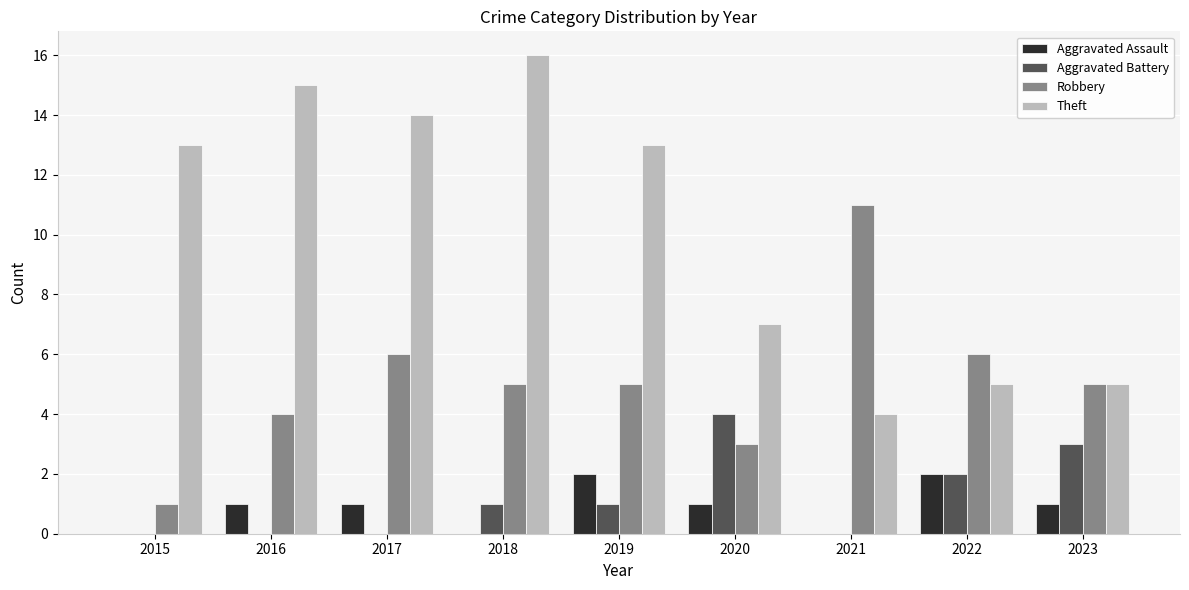

What are all the series names shown in the legend?

Aggravated Assault, Aggravated Battery, Robbery, Theft